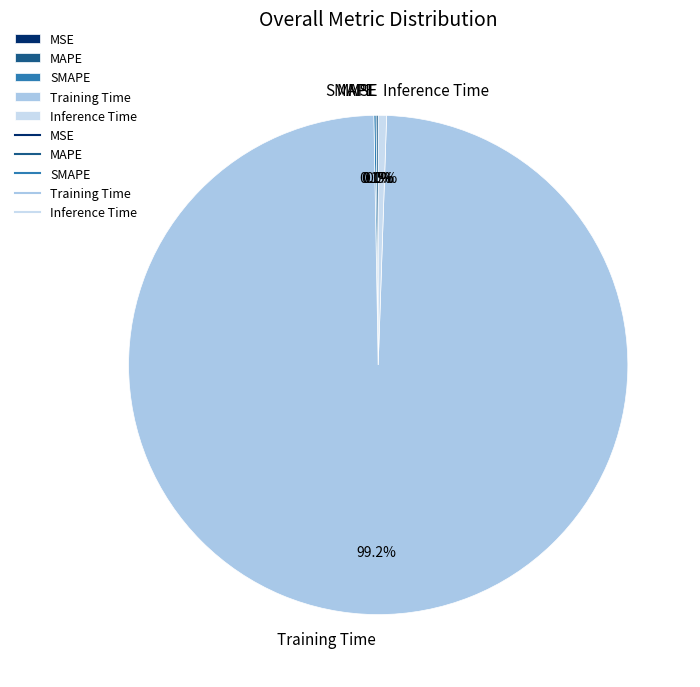

To the nearest percent, what is the combined percentage of Inference Time and MAPE?

1%